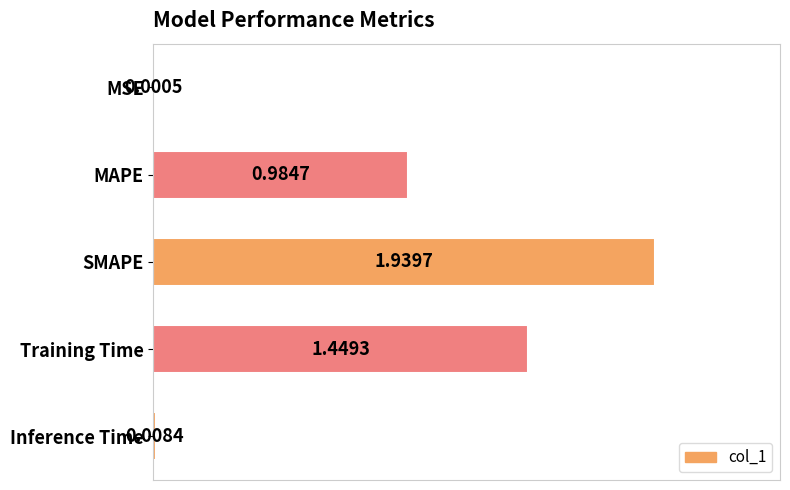

What is the change in value from MAPE to Training Time?

+0.5